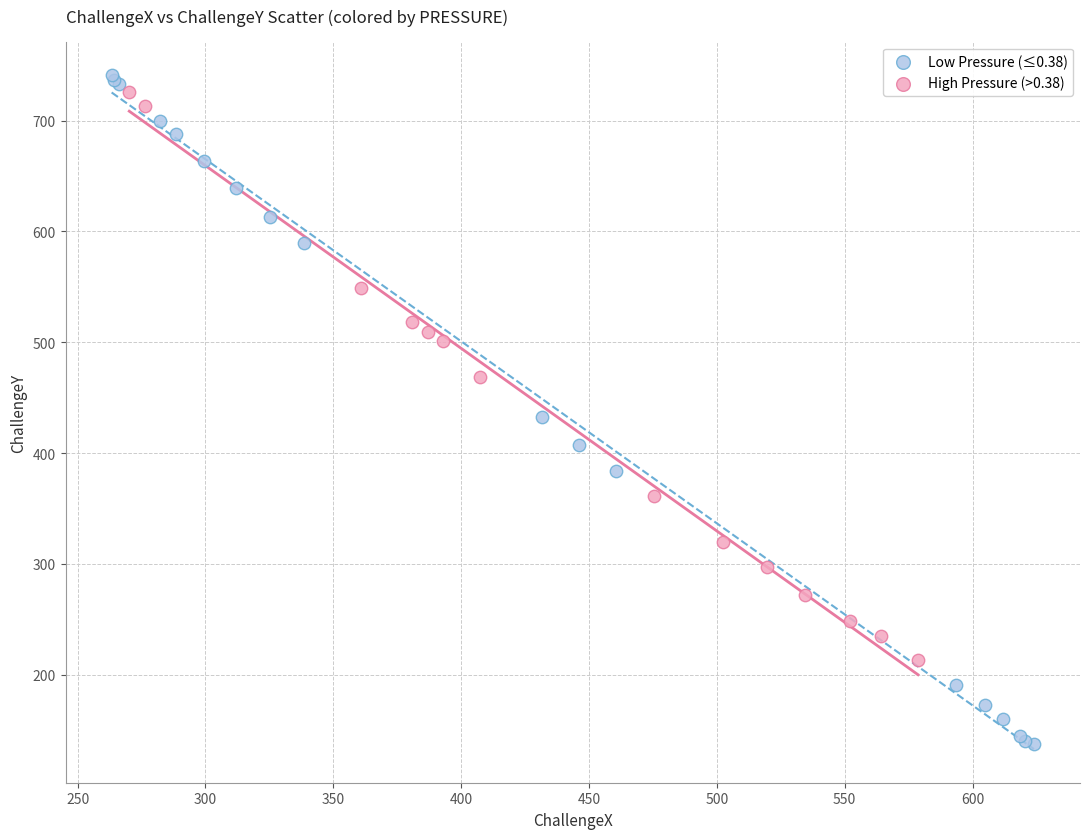

Which series reaches the maximum Y coordinate?

Low Pressure (≤0.38)